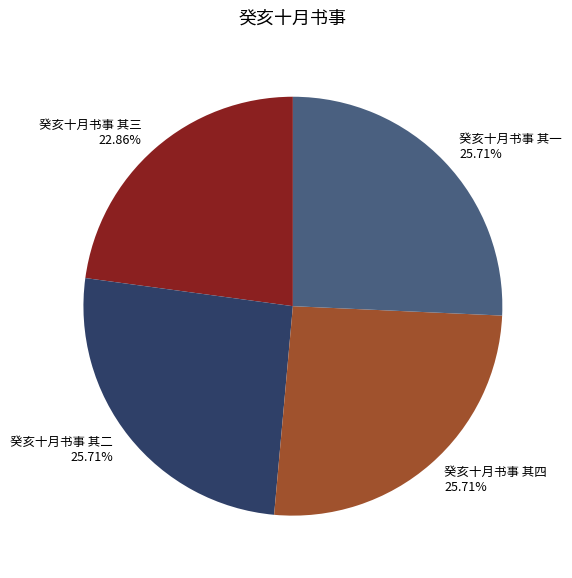

How many segments does this pie chart have?

4